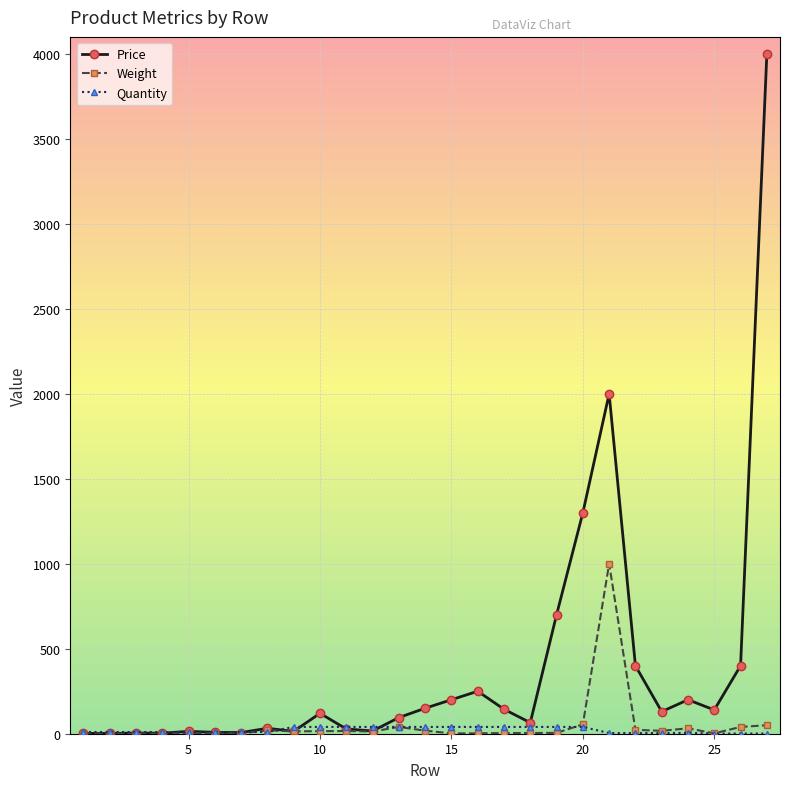

Which series has the largest total across all categories?

Price